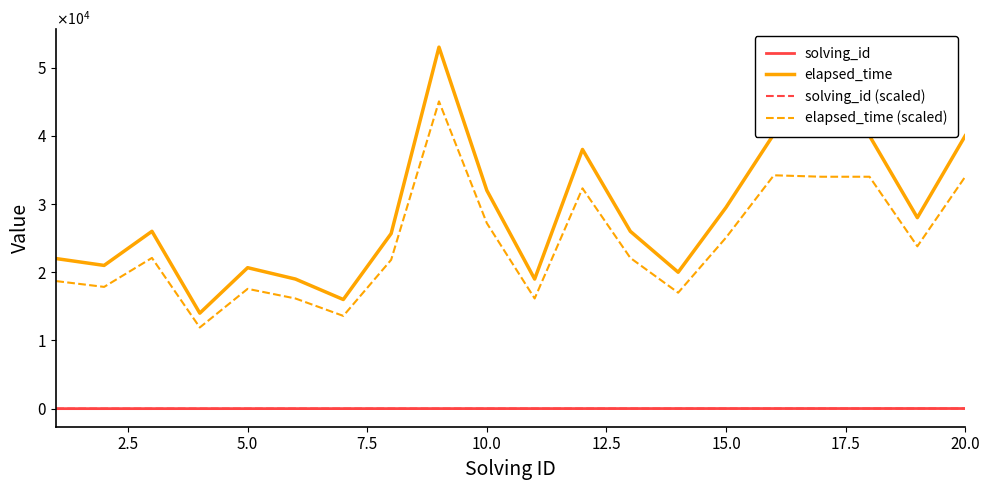

What are all the series names shown in the legend?

solving_id, elapsed_time, solving_id (scaled), elapsed_time (scaled)